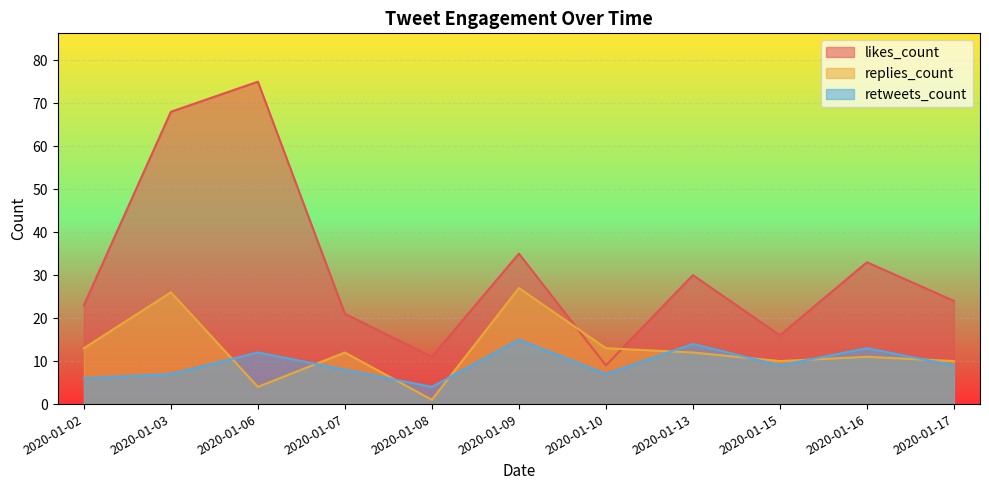

At which label is replies_count closest to 14?

2020-01-02